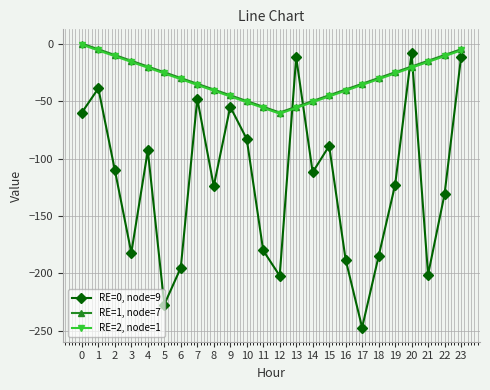

What is the sum of the RE=2, node=1 values at 2 and 19?

-37